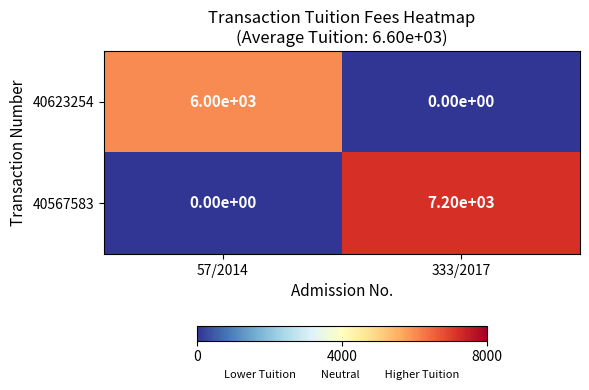

How many series are shown in this chart?

2